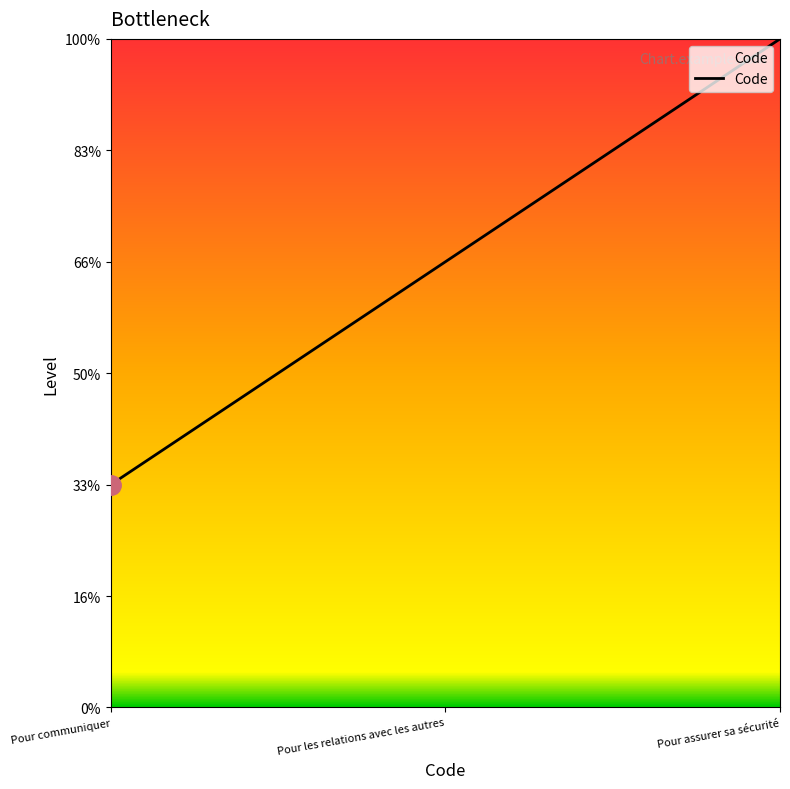

Is this an area chart (filled region under the line)?

Yes